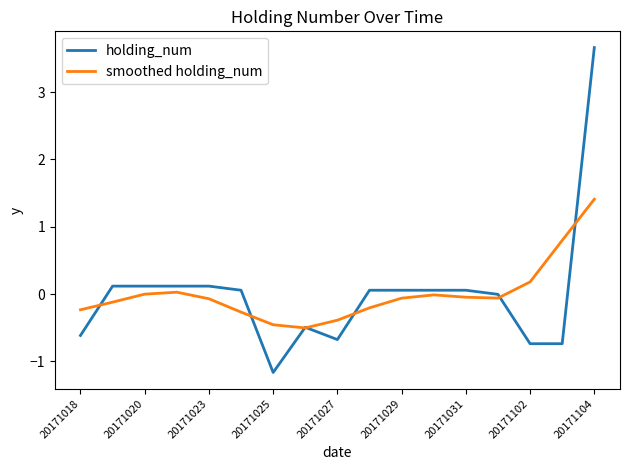

What is the minimum value for smoothed holding_num?

-0.5